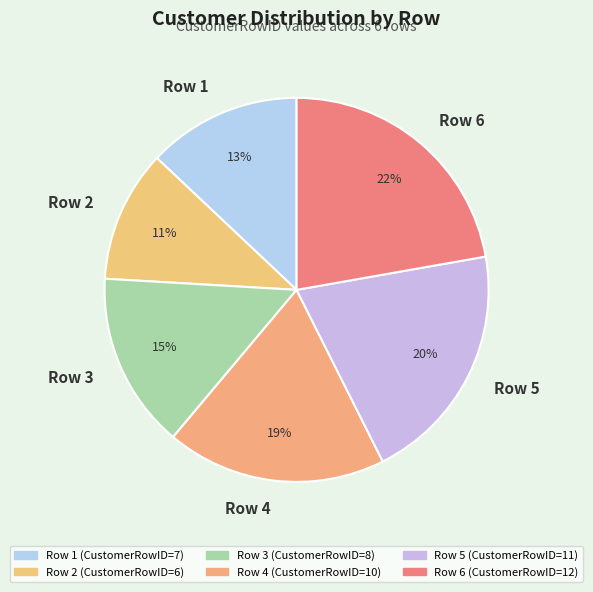

The Row 1 slice represents 13% of the pie. True or false?

True